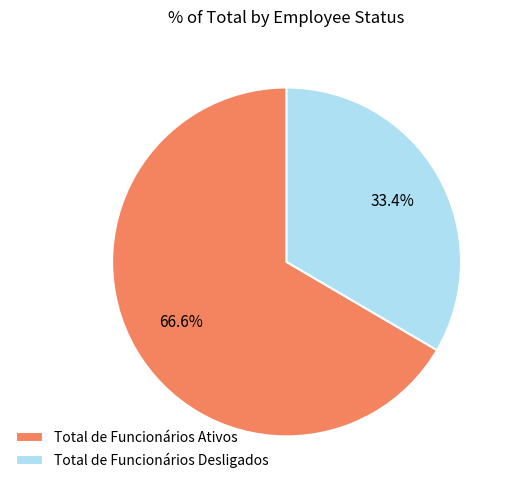

Which category accounts for the majority?

Total de Funcionários Ativos